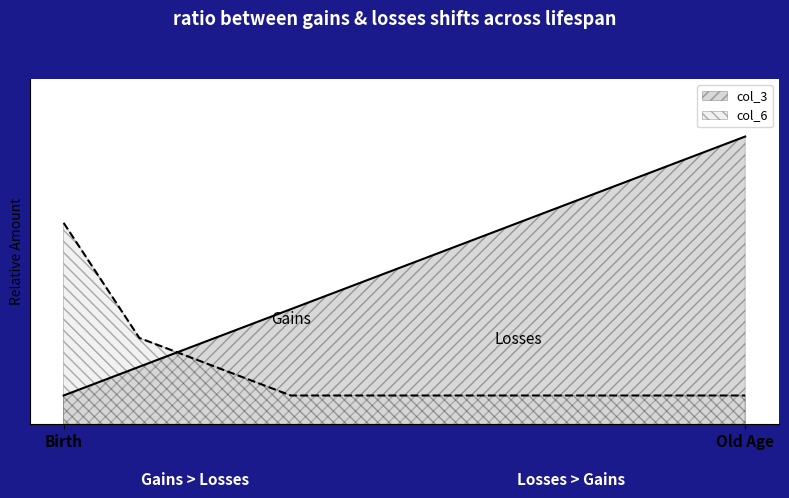

Does the chart have visible grid lines?

No